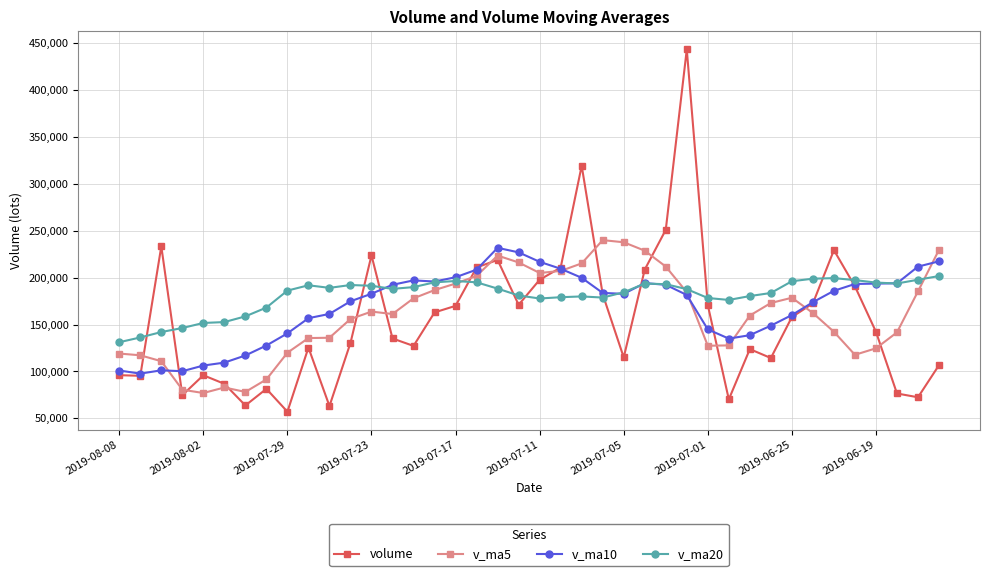

True or false: v_ma10 has more than 2 points higher than both neighbors.

True